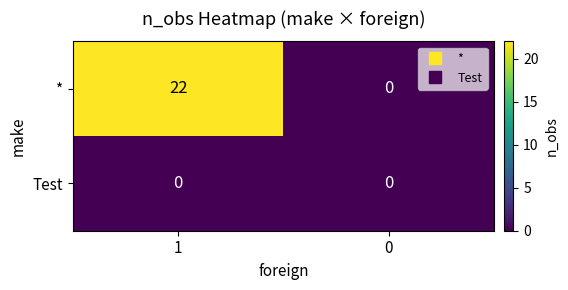

Reading left to right, extract all data points from this chart.

*: 1=22	0=0
Test: 1=0	0=0